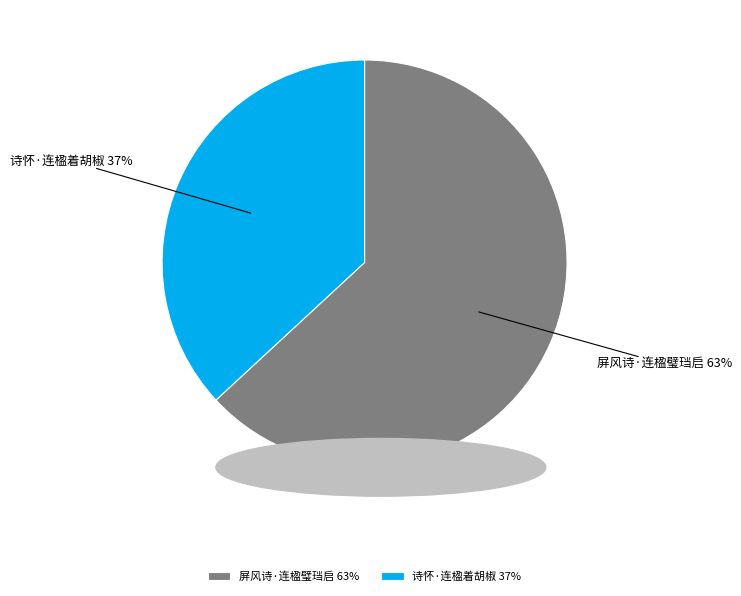

To the nearest percent, what percentage of the pie is 诗怀·连楹着胡椒?

37%